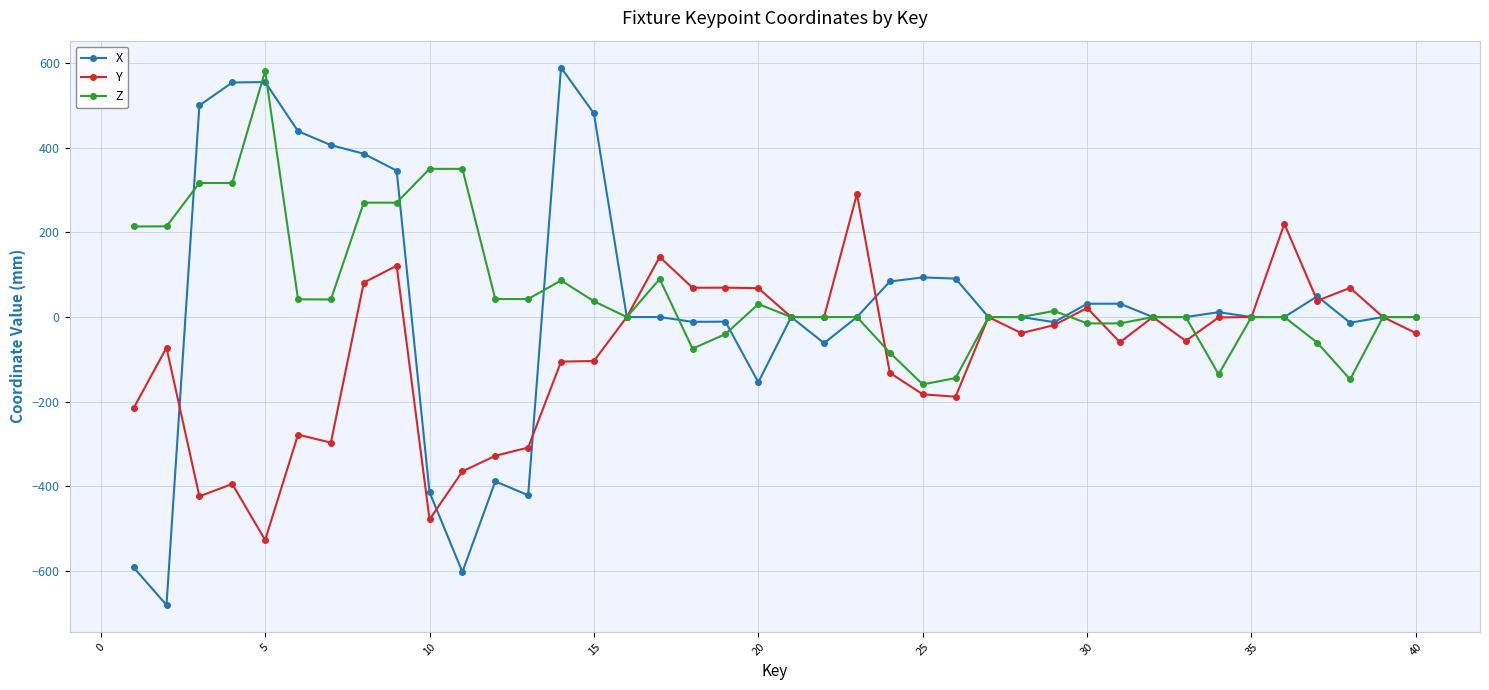

True or false: Z has more than 0 points higher than both neighbors.

True